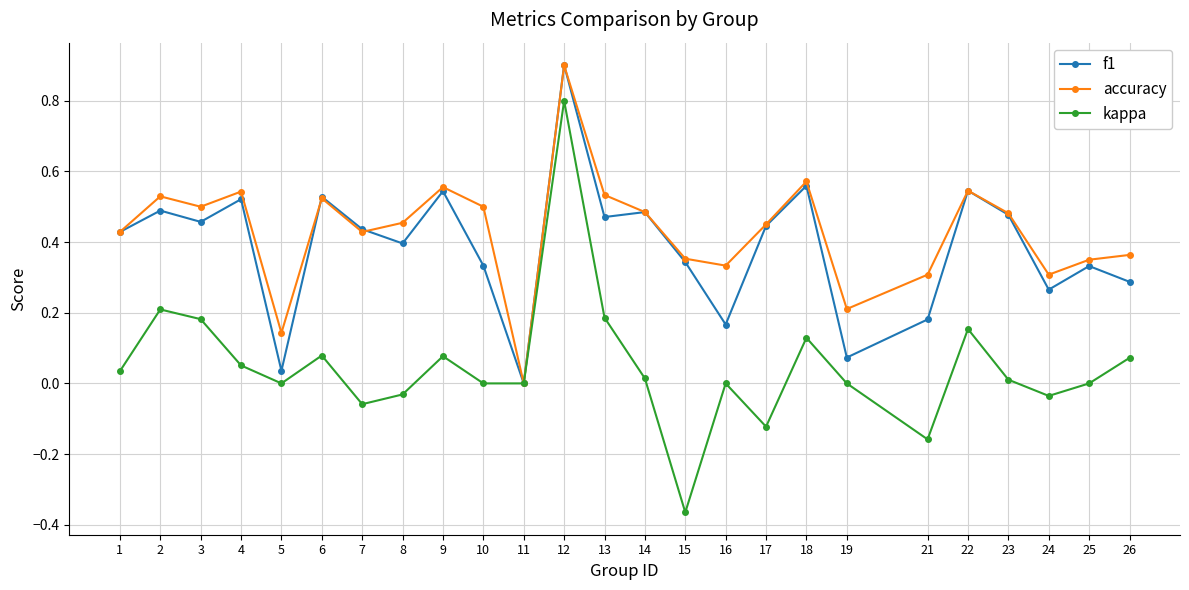

At 8, list the series in order from largest to smallest.

accuracy, f1, kappa